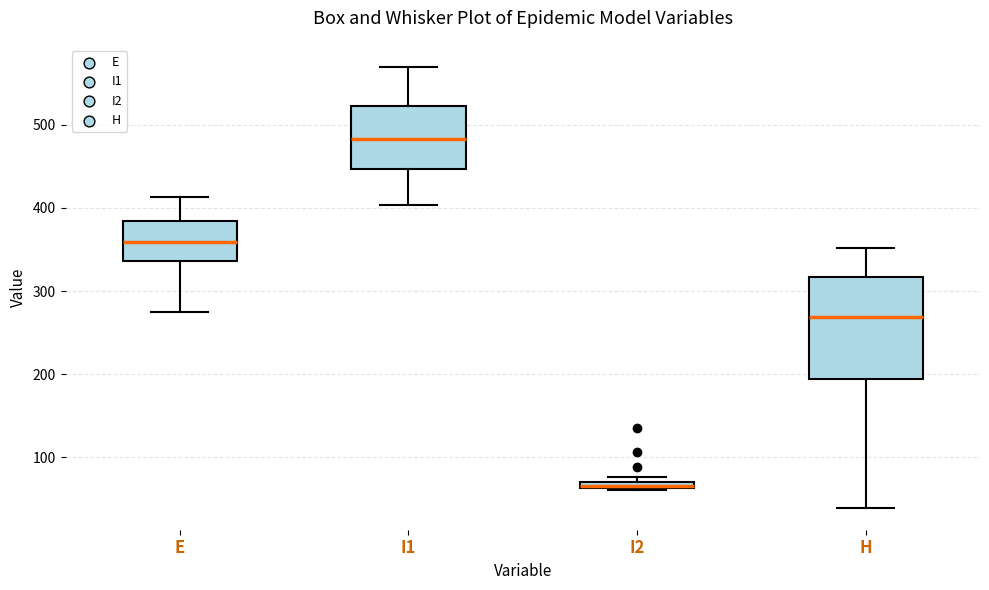

Which box's median line is the lowest?

I2